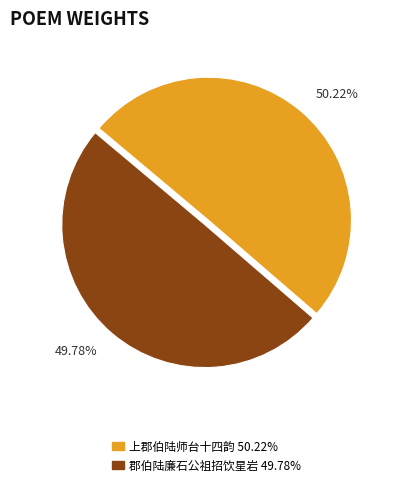

To the nearest percent, what percentage of the pie is 上郡伯陆师台十四韵?

50%